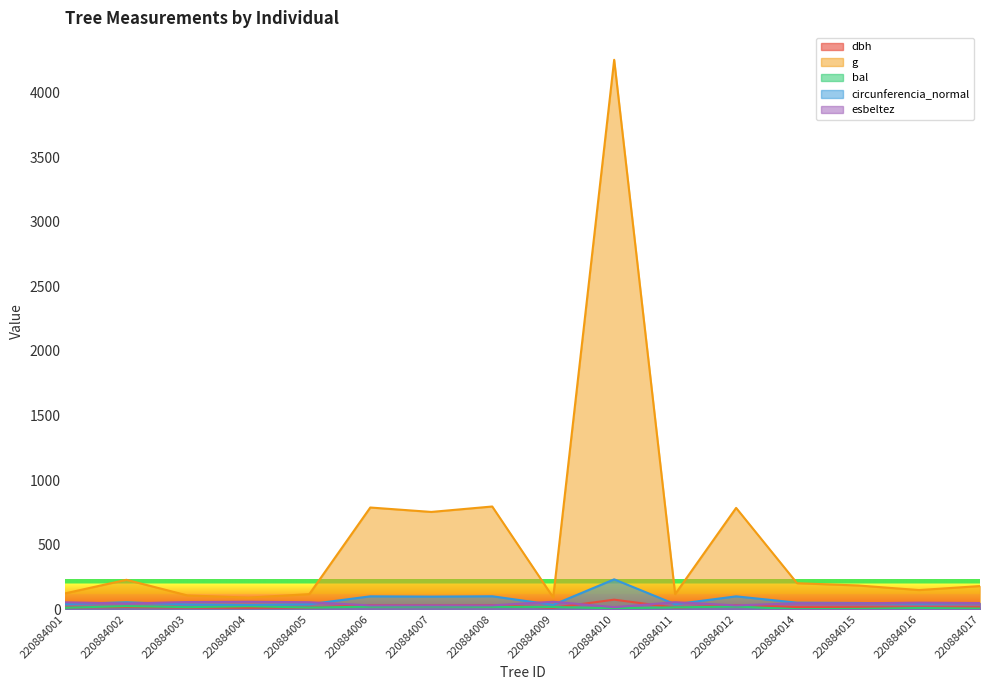

Between which two adjacent categories do dbh and bal first intersect?

220884001 and 220884002